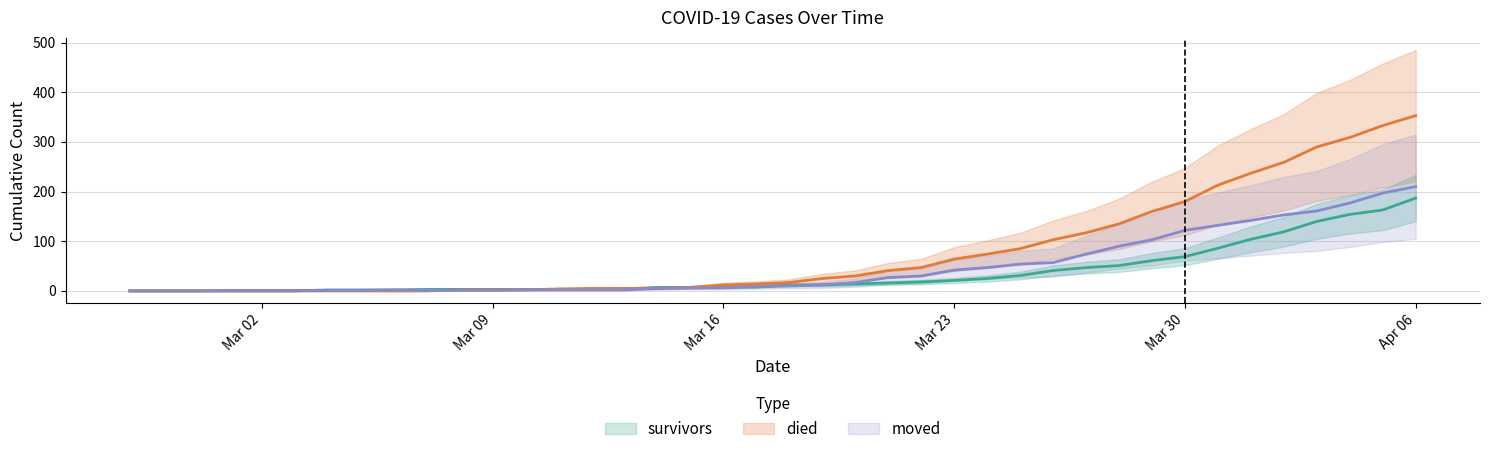

What is the value of the survivors point at the 21st from the left?

12